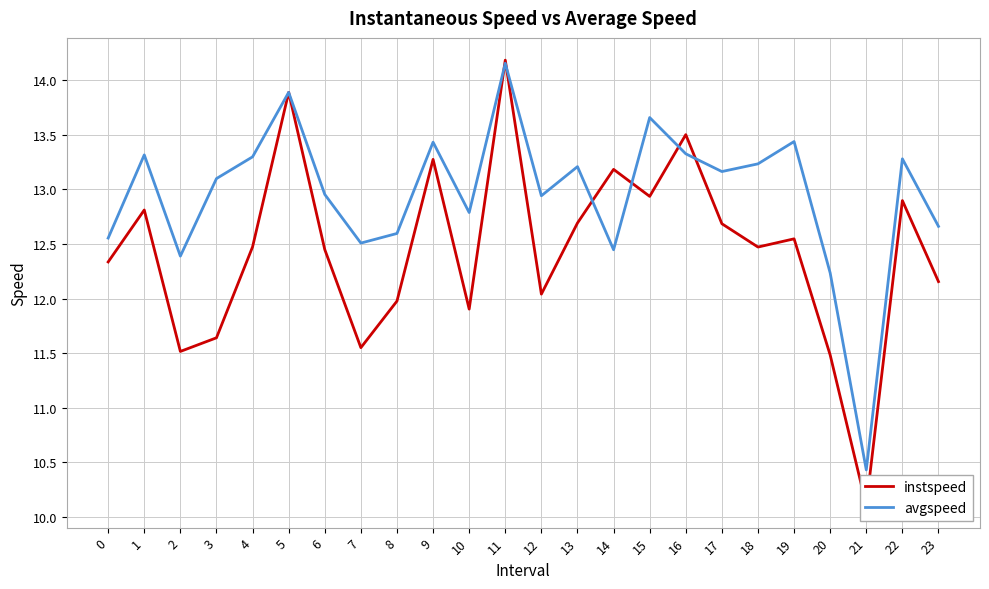

In instspeed, how many points are lower than both neighbors (excluding endpoints)?

7